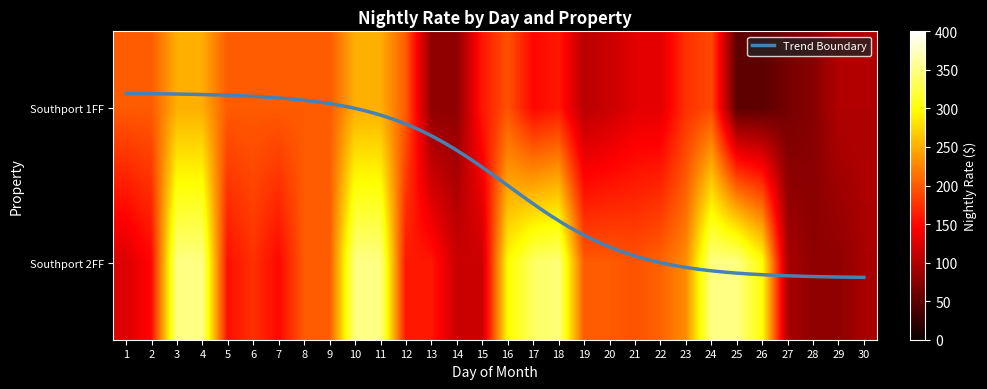

What is the sum of the 1 values at 8 and 7?

400